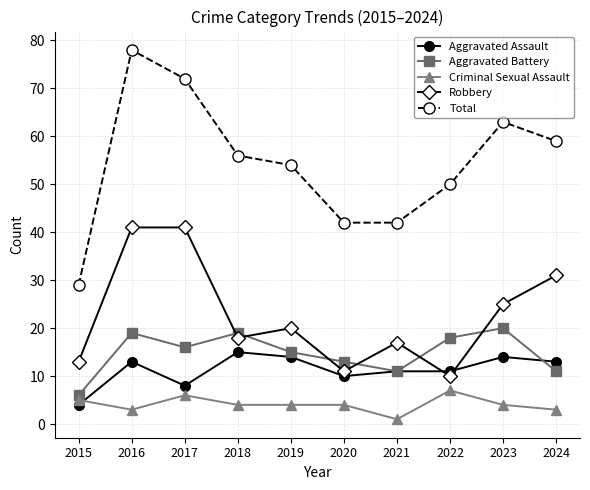

What is the difference between the highest and lowest values at 2024?

56